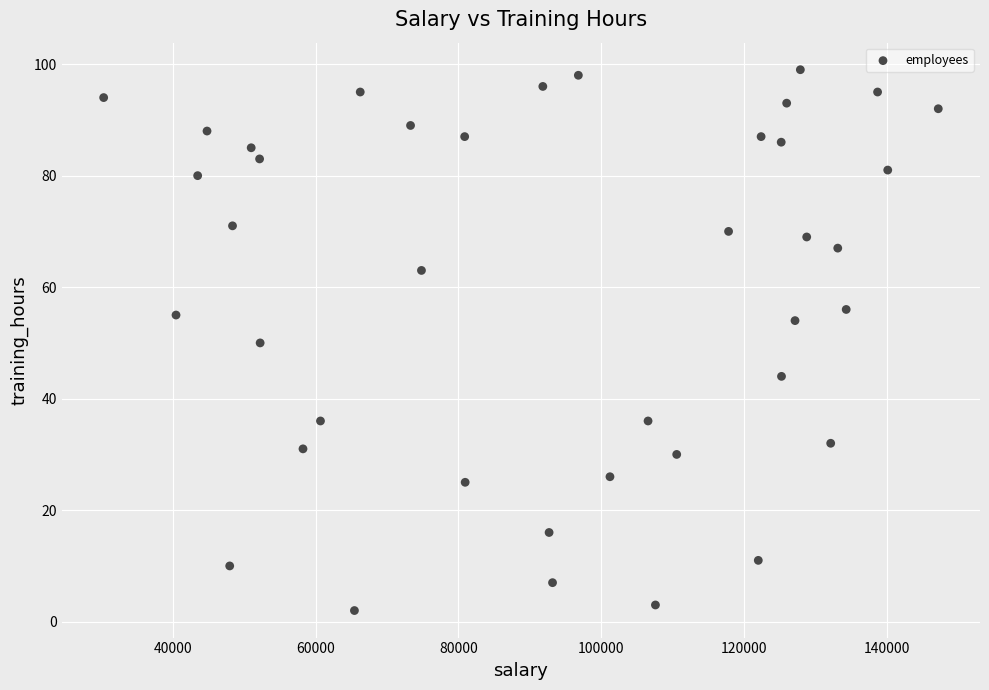

What is the range of Y values (max minus min)?

97